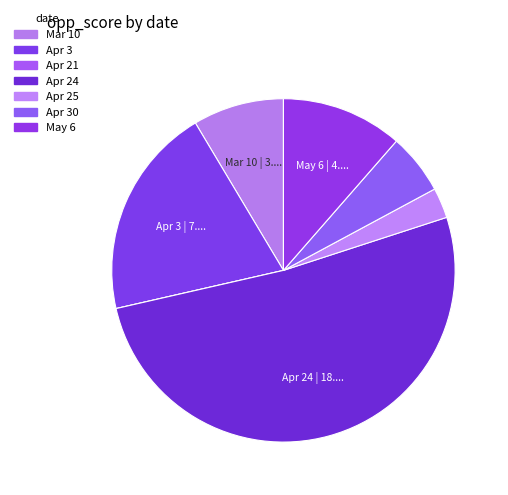

Which slice is the smallest?

Apr 21